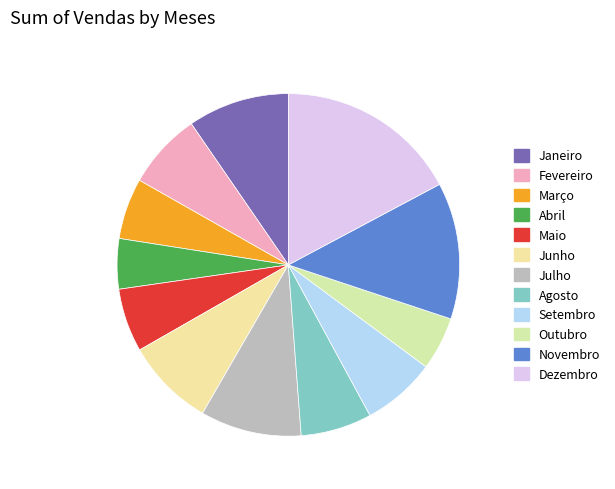

Which category has the smallest portion of the pie?

Abril